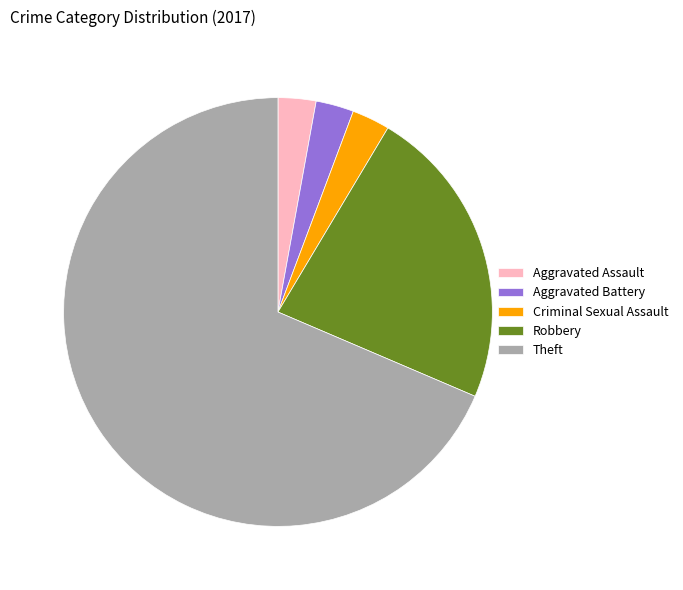

Which category has the biggest portion of the pie?

Theft